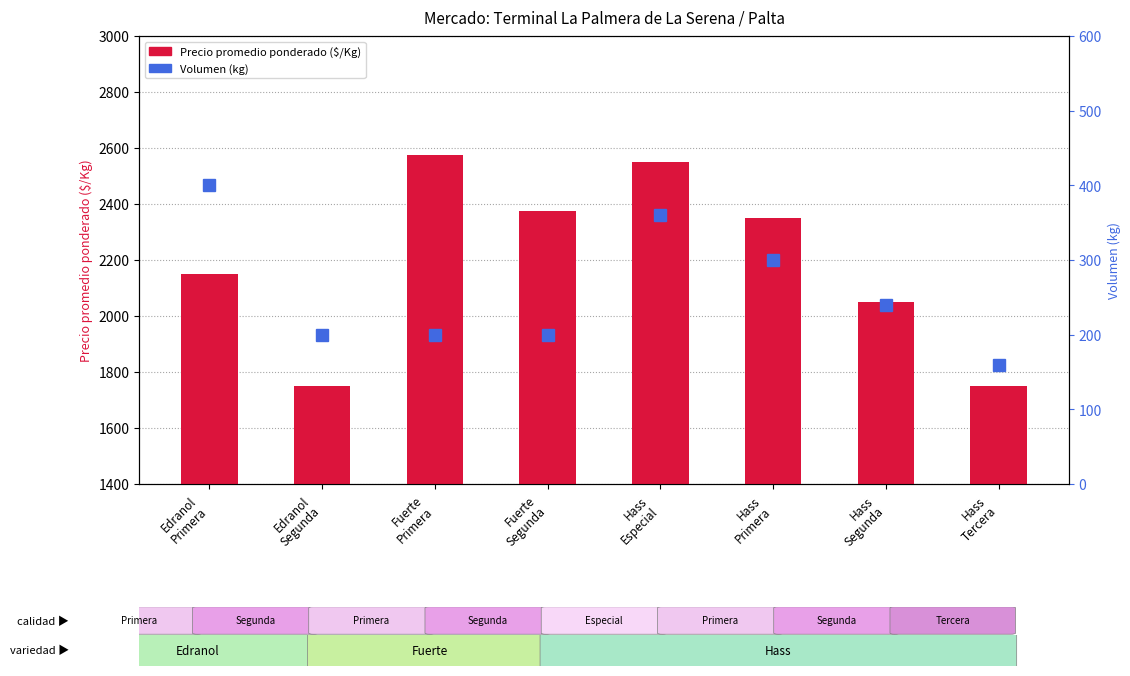

Which series has the widest spread of values?

Precio promedio ponderado ($/Kg)